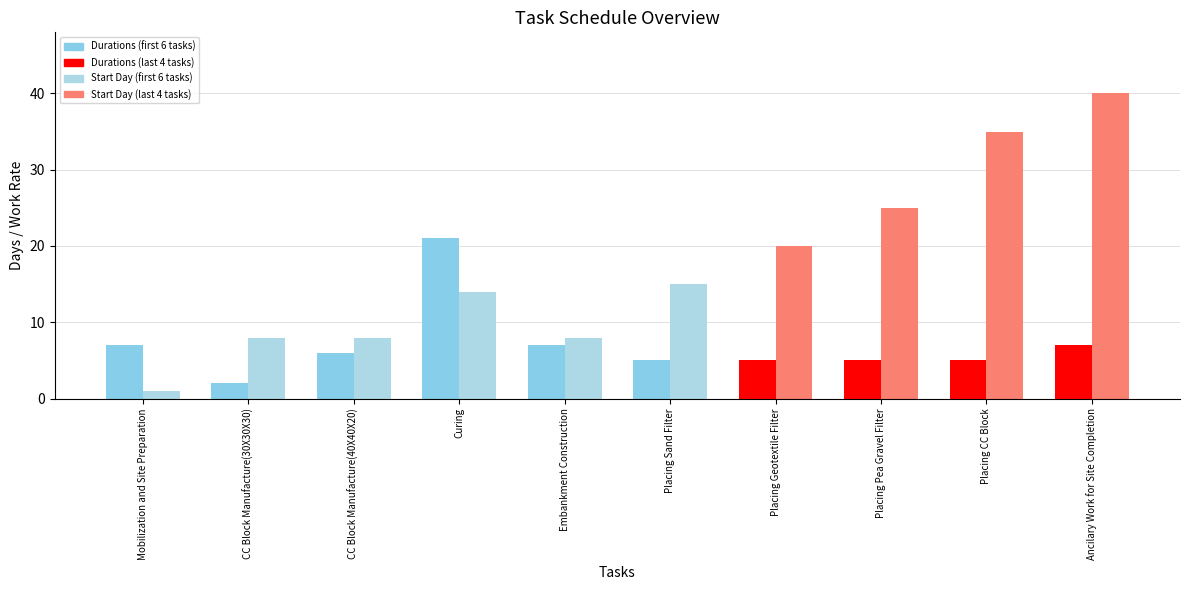

Does the chart contain stacked bars?

No